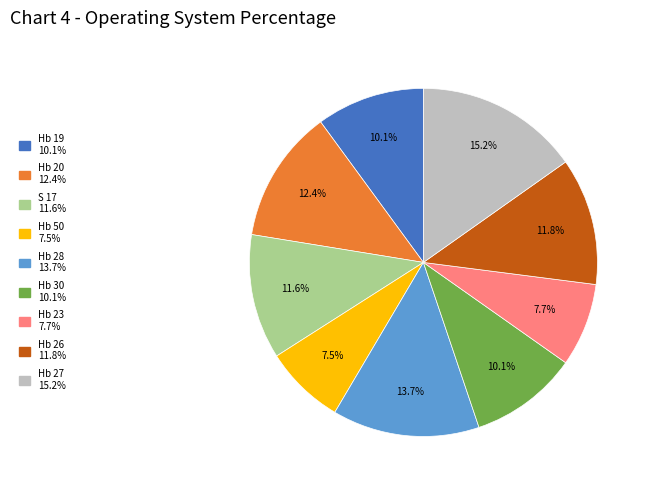

To the nearest percent, what is the combined percentage of Hb 28 and S 17?

25%